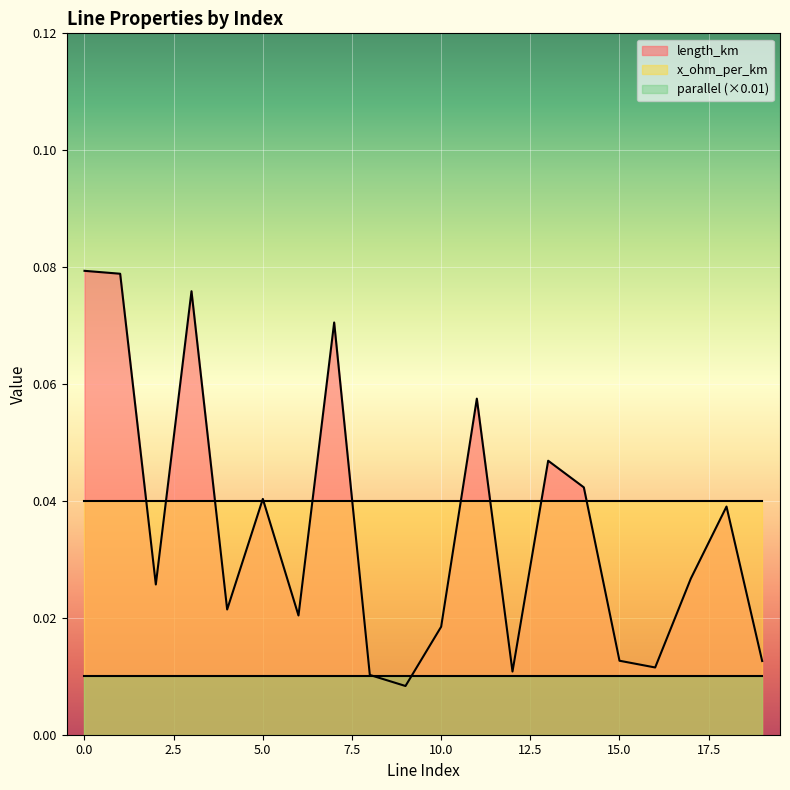

True or false: x_ohm_per_km and length_km cross at least once.

True